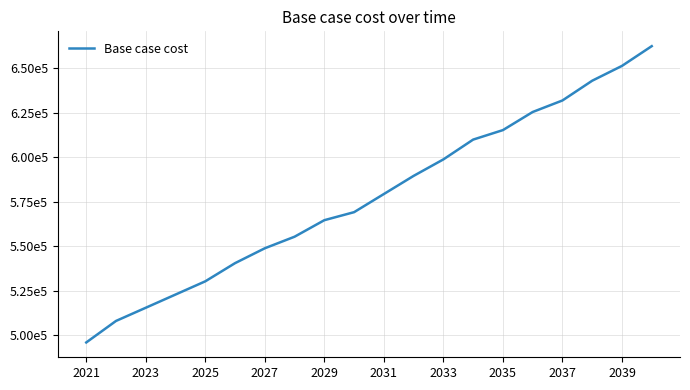

What is the value of the 14th point from the left?

609893.0